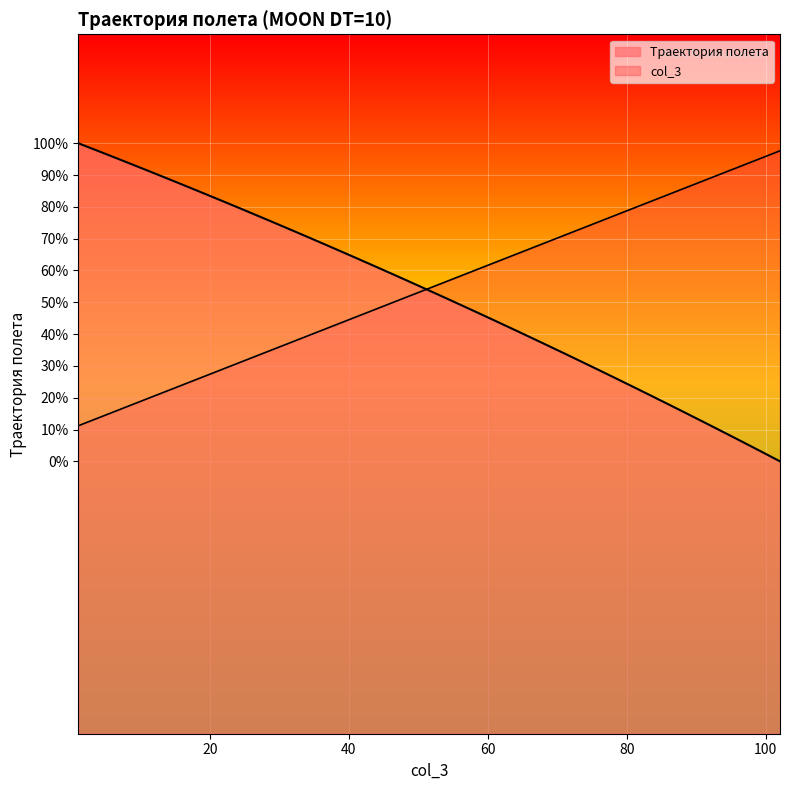

What is the value of the 2nd point from the left?

980.6